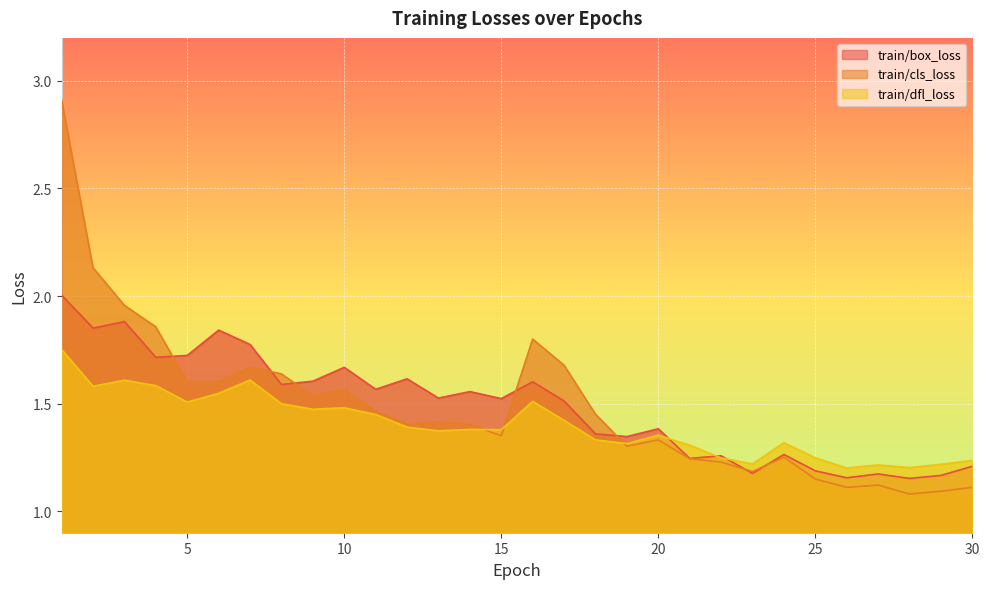

At which label does train/box_loss reach its peak?

1